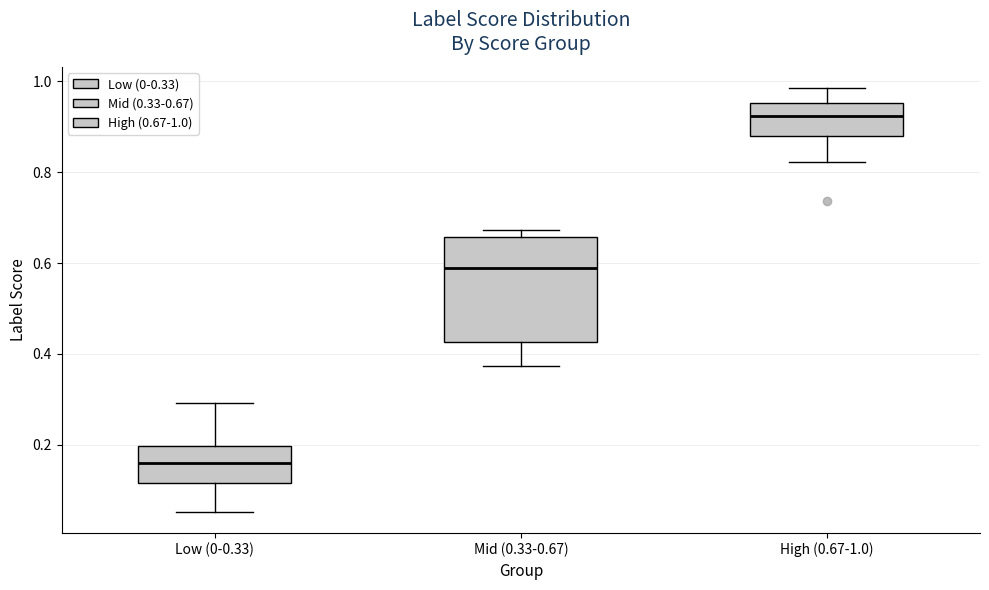

Where is the lower edge of the box for Mid (0.33-0.67) on the y-axis? The values are not printed on the chart, so give them approximately, as read against the axis.

0.42